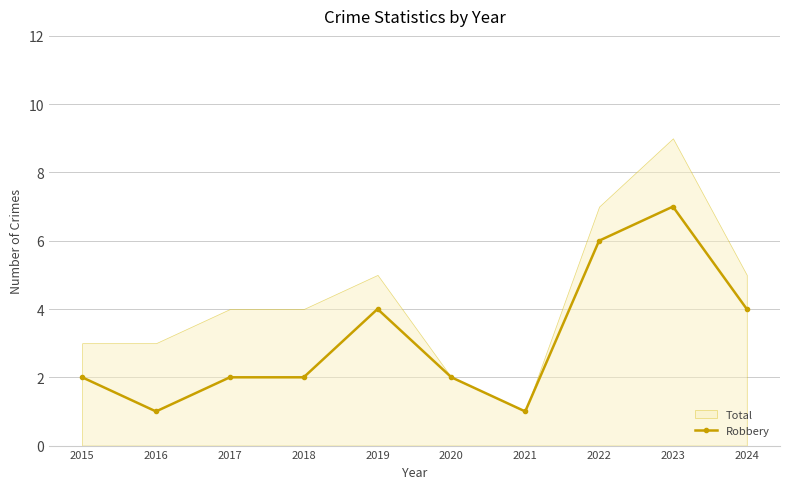

True or false: Robbery has a value of 2 at 2015.

True